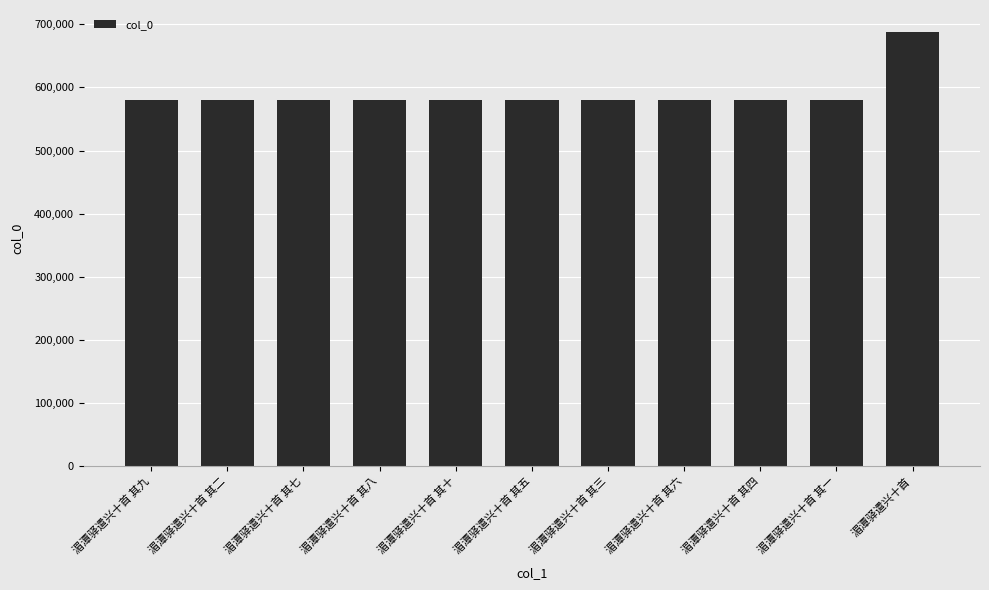

Does the chart contain stacked bars?

No